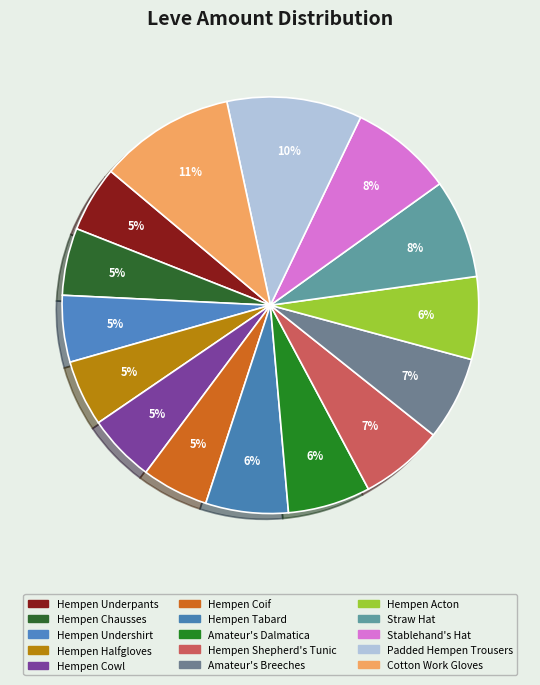

The Cotton Work Gloves slice represents 1% of the pie. True or false?

False